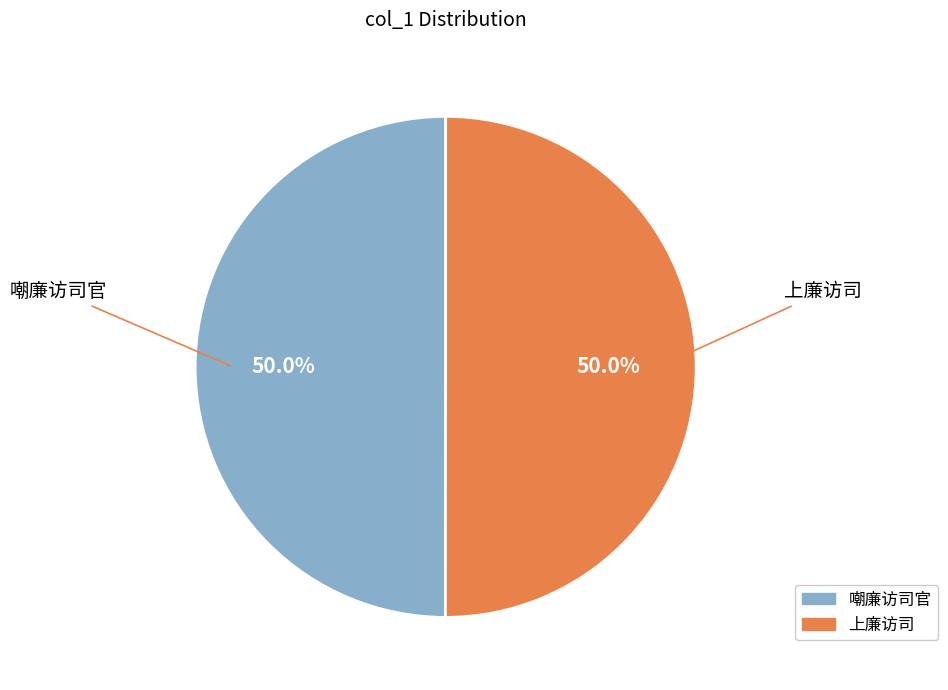

How many segments does this pie chart have?

2